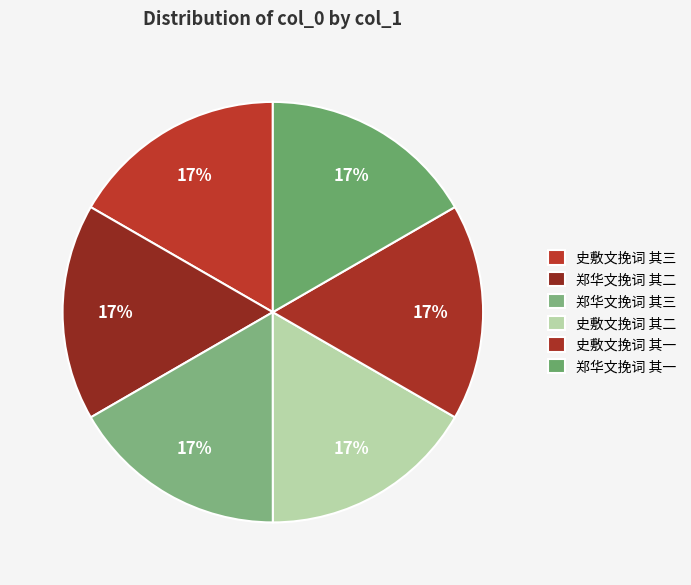

Does any single category account for the majority?

No